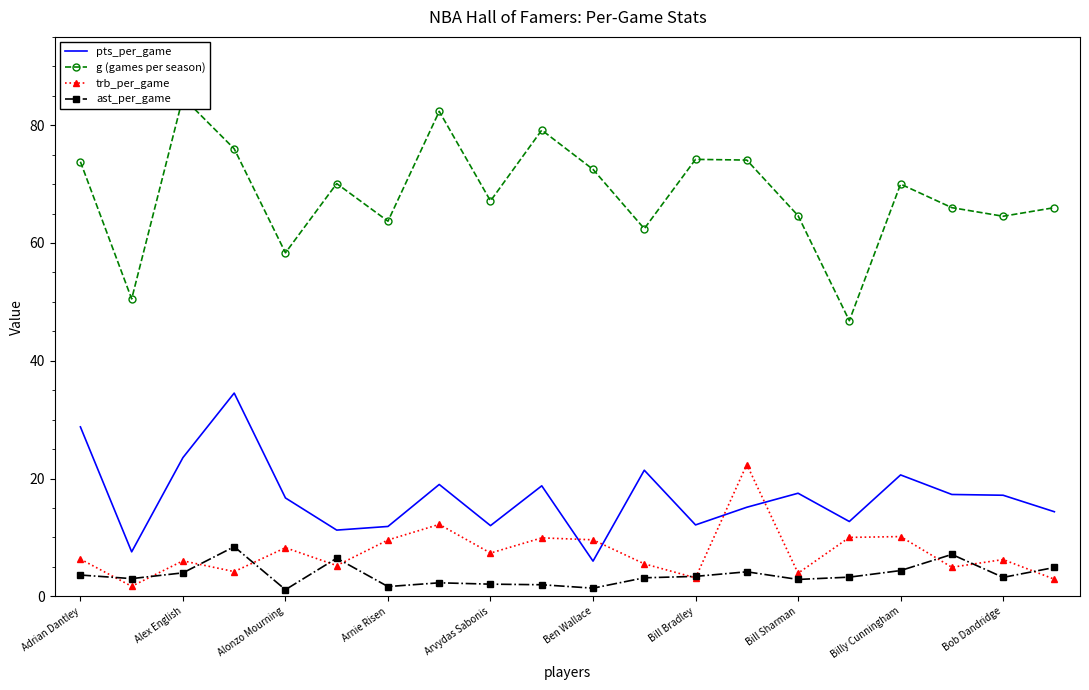

True or false: pts_per_game and g (games per season) intersect in this chart.

False